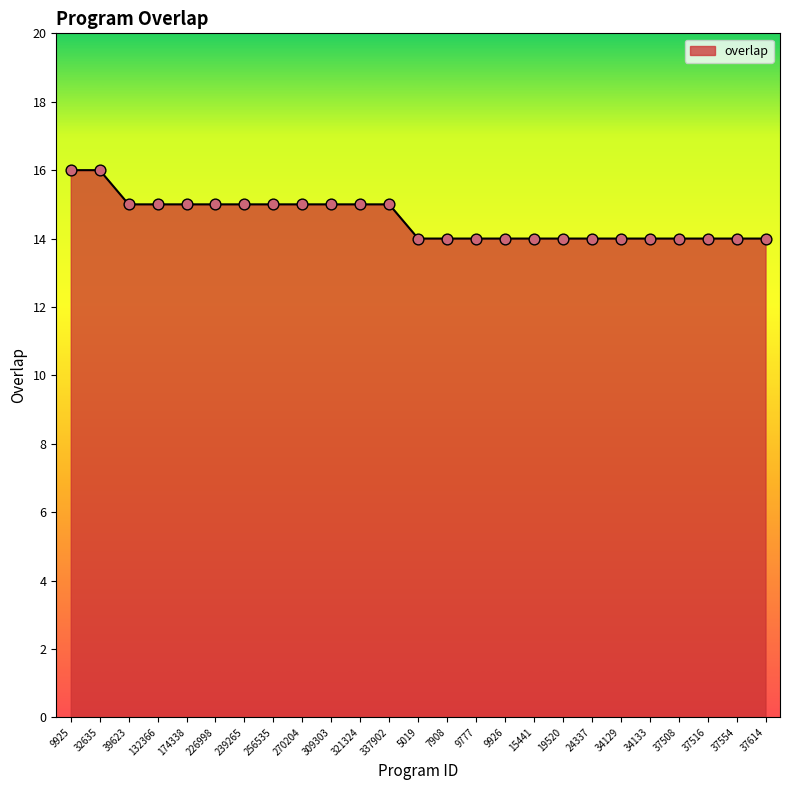

What is the change in value from 239265 to 15441?

-1